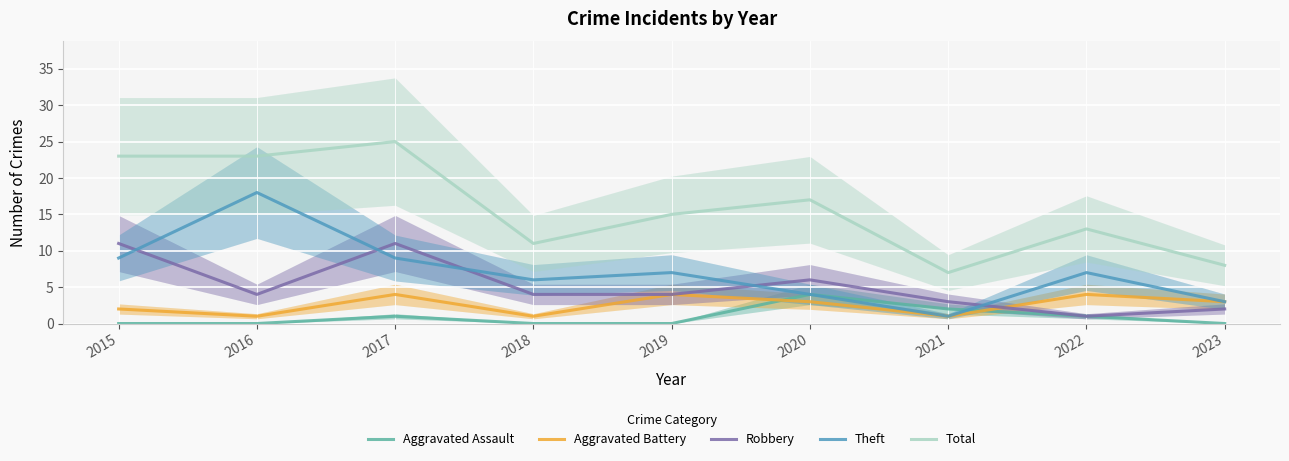

At which category is the sum across all series the highest?

2017